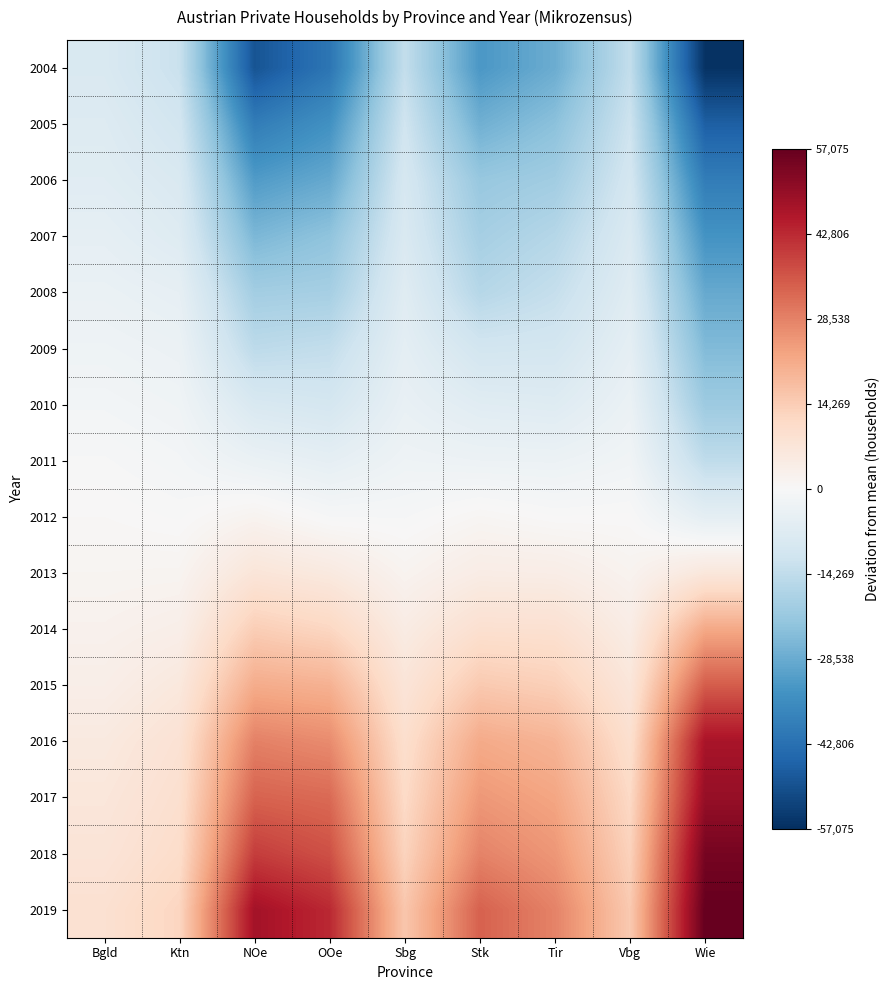

Reading left to right, extract all data points from this chart.

2004: Bgld=-8650.0	Ktn=-12606.2	NOe=-49206.2	OOe=-41537.5	Sbg=-13718.8	Stk=-33006.2	Tir=-28250.0	Vbg=-13856.2	Wie=-56325.0
2005: Bgld=-7450.0	Ktn=-10606.2	NOe=-39606.2	OOe=-34537.5	Sbg=-11318.8	Stk=-27506.2	Tir=-23550.0	Vbg=-11856.2	Wie=-46725.0
2006: Bgld=-6650.0	Ktn=-8606.2	NOe=-32106.2	OOe=-29037.5	Sbg=-9518.8	Stk=-21606.2	Tir=-19850.0	Vbg=-10156.2	Wie=-39625.0
2007: Bgld=-5150.0	Ktn=-7306.2	NOe=-25806.2	OOe=-22937.5	Sbg=-8518.8	Stk=-19106.2	Tir=-16250.0	Vbg=-8356.2	Wie=-34025.0
2008: Bgld=-3750.0	Ktn=-4906.2	NOe=-19606.2	OOe=-19037.5	Sbg=-6818.8	Stk=-16206.2	Tir=-13350.0	Vbg=-6856.2	Wie=-29025.0
2009: Bgld=-2550.0	Ktn=-3406.2	NOe=-14906.2	OOe=-13837.5	Sbg=-5518.8	Stk=-10606.2	Tir=-10250.0	Vbg=-5256.2	Wie=-25025.0
2010: Bgld=-1450.0	Ktn=-2306.2	NOe=-8806.2	OOe=-9937.5	Sbg=-4218.8	Stk=-6606.2	Tir=-7150.0	Vbg=-3556.2	Wie=-20625.0
2011: Bgld=-350.0	Ktn=-1206.2	NOe=-3706.2	OOe=-5137.5	Sbg=-2618.8	Stk=-3106.2	Tir=-3250.0	Vbg=-1956.2	Wie=-14425.0
2012: Bgld=450.0	Ktn=-106.2	NOe=1793.8	OOe=-437.5	Sbg=-518.8	Stk=993.8	Tir=50.0	Vbg=143.8	Wie=-5325.0
2013: Bgld=1350.0	Ktn=1493.8	NOe=7093.8	OOe=5462.5	Sbg=1781.2	Stk=4193.8	Tir=3950.0	Vbg=1843.8	Wie=6375.0
2014: Bgld=2350.0	Ktn=3393.8	NOe=14093.8	OOe=12062.5	Sbg=4581.2	Stk=9093.8	Tir=8850.0	Vbg=4143.8	Wie=21875.0
2015: Bgld=3550.0	Ktn=5993.8	NOe=21193.8	OOe=20062.5	Sbg=7281.2	Stk=15093.8	Tir=13650.0	Vbg=6743.8	Wie=34675.0
2016: Bgld=5450.0	Ktn=8293.8	NOe=28693.8	OOe=26962.5	Sbg=9681.2	Stk=21493.8	Tir=19550.0	Vbg=9443.8	Wie=46875.0
2017: Bgld=6550.0	Ktn=9293.8	NOe=33593.8	OOe=32462.5	Sbg=11081.2	Stk=24793.8	Tir=22450.0	Vbg=11443.8	Wie=49775.0
2018: Bgld=7450.0	Ktn=10293.8	NOe=39593.8	OOe=36562.5	Sbg=12781.2	Stk=28293.8	Tir=25050.0	Vbg=13143.8	Wie=54475.0
2019: Bgld=8850.0	Ktn=12293.8	NOe=47693.8	OOe=42862.5	Sbg=15581.2	Stk=33793.8	Tir=28350.0	Vbg=14943.8	Wie=57075.0